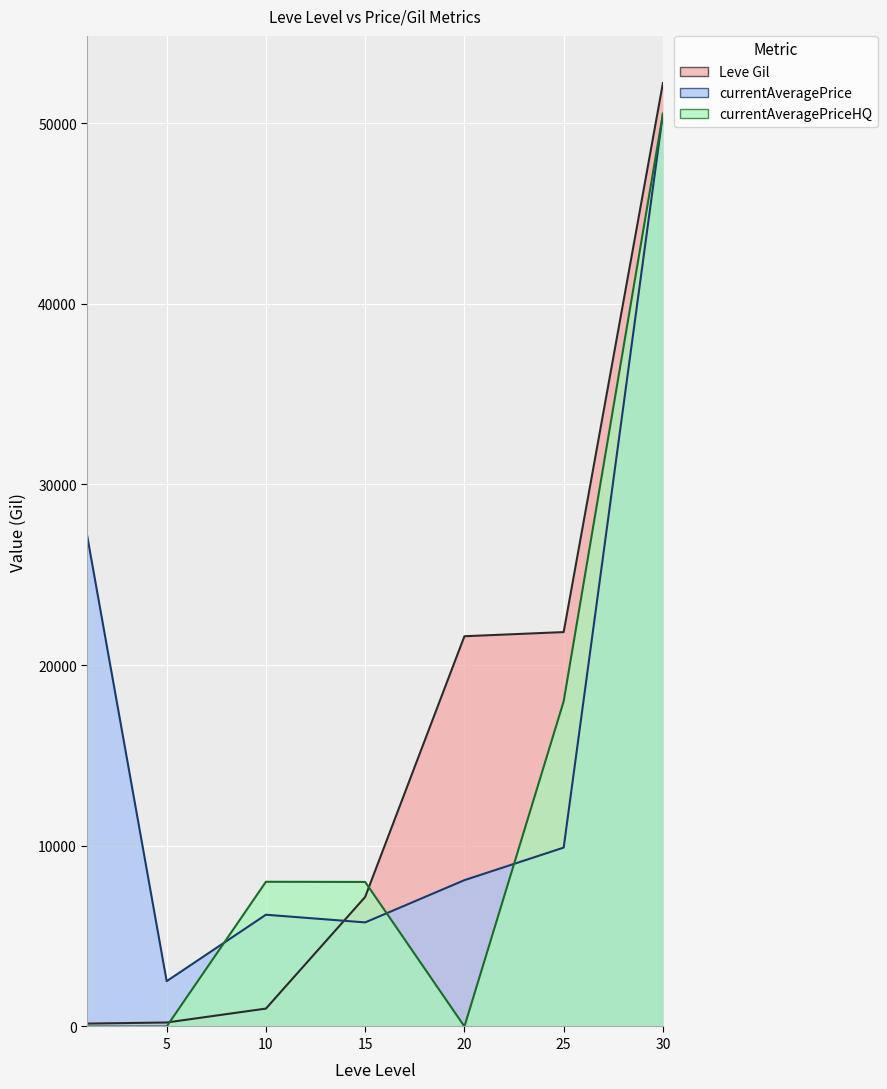

Is the value of currentAveragePrice at 20 greater than the value of Leve Gil at 25?

No